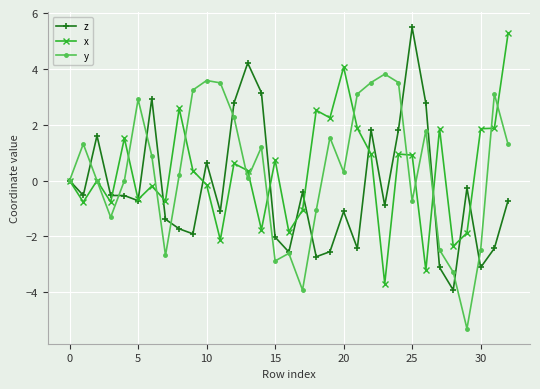

What is the value of the z point at the 2nd from the left?

-0.5